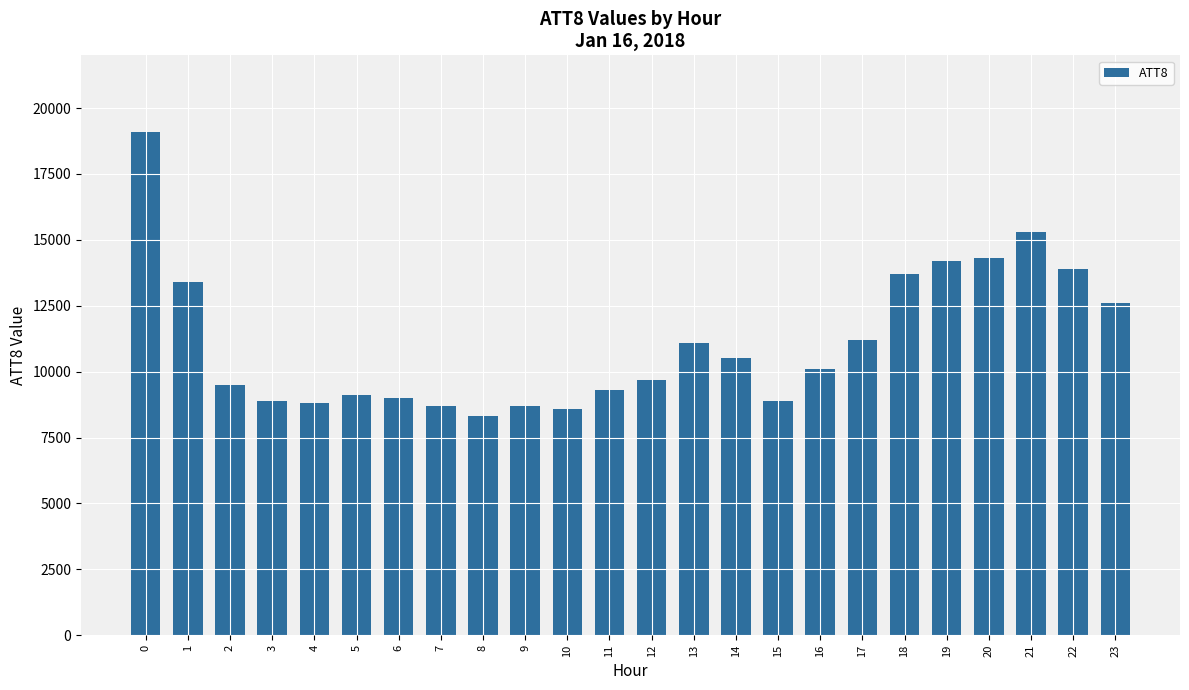

Reading left to right, what are all the values shown in this chart?

0=19100	1=13400	2=9500	3=8900	4=8800	5=9100	6=9000	7=8700	8=8300	9=8700	10=8600	11=9300	12=9700	13=11100	14=10500	15=8900	16=10100	17=11200	18=13700	19=14200	20=14300	21=15300	22=13900	23=12600